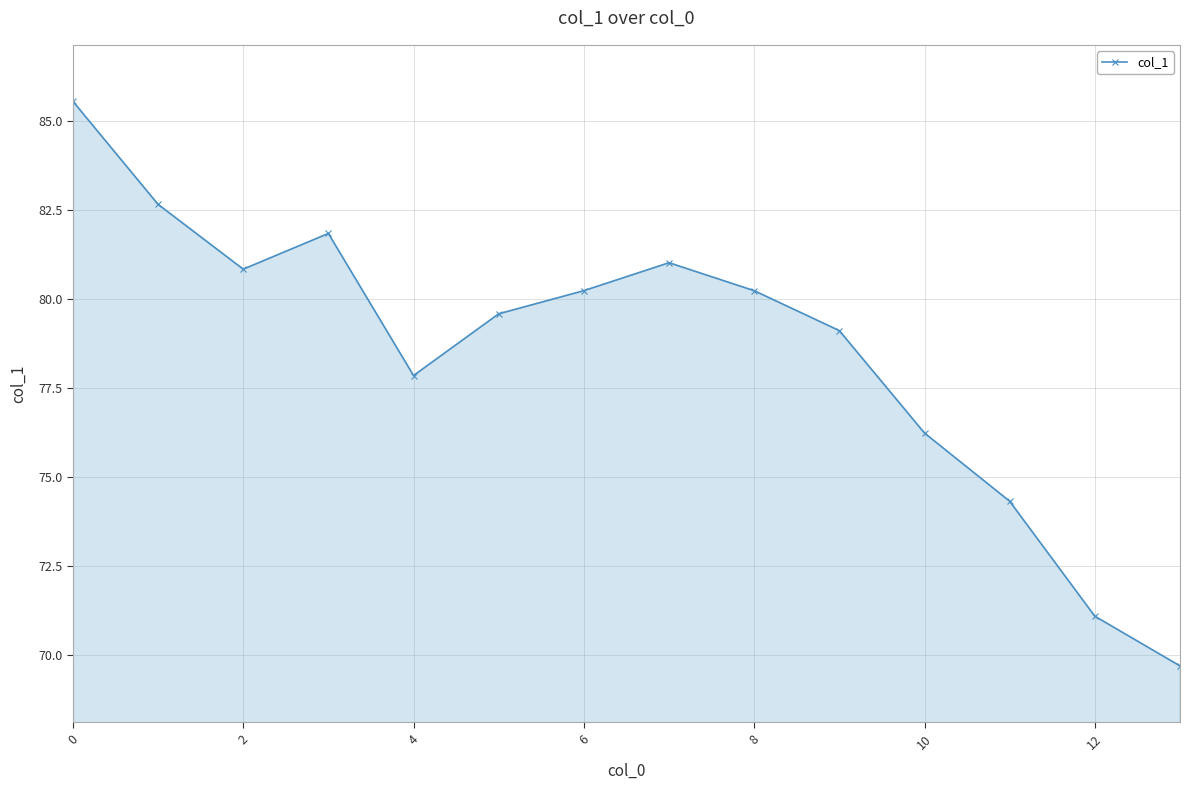

Reading right to left, transcribe all the data shown in this chart.

69.7	71.1	74.3	76.2	79.1	80.2	81.0	80.2	79.6	77.8	81.8	80.8	82.7	85.5